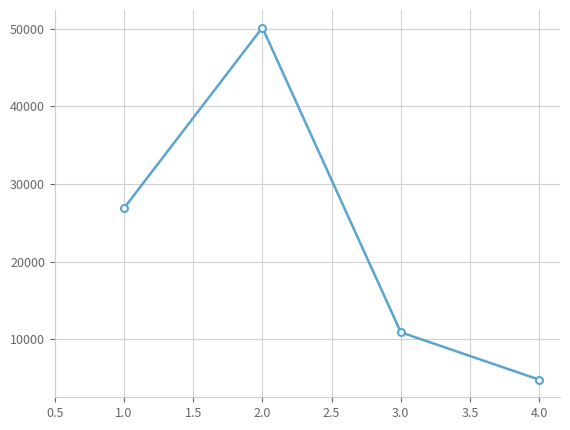

Is it true that the value at 2.0 is 50171.5?

True